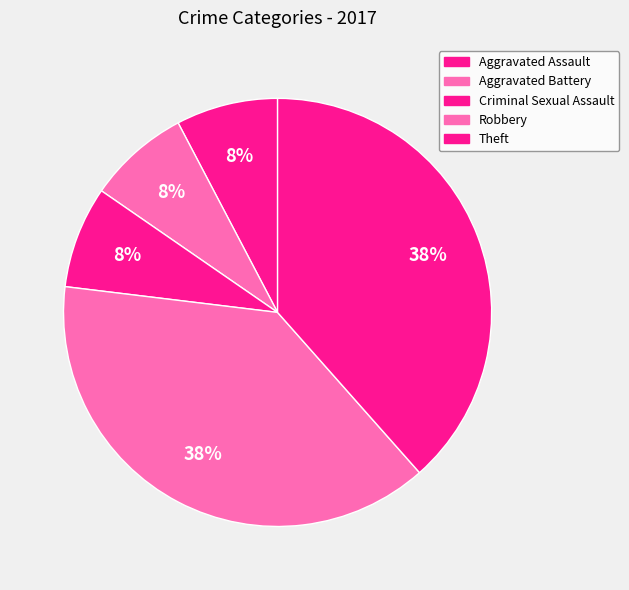

Is it true that Criminal Sexual Assault is 8% of the pie?

True